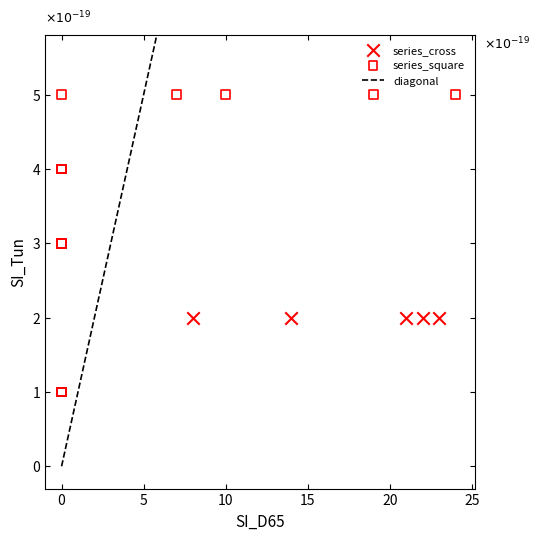

Which series reaches the minimum Y coordinate?

series_square